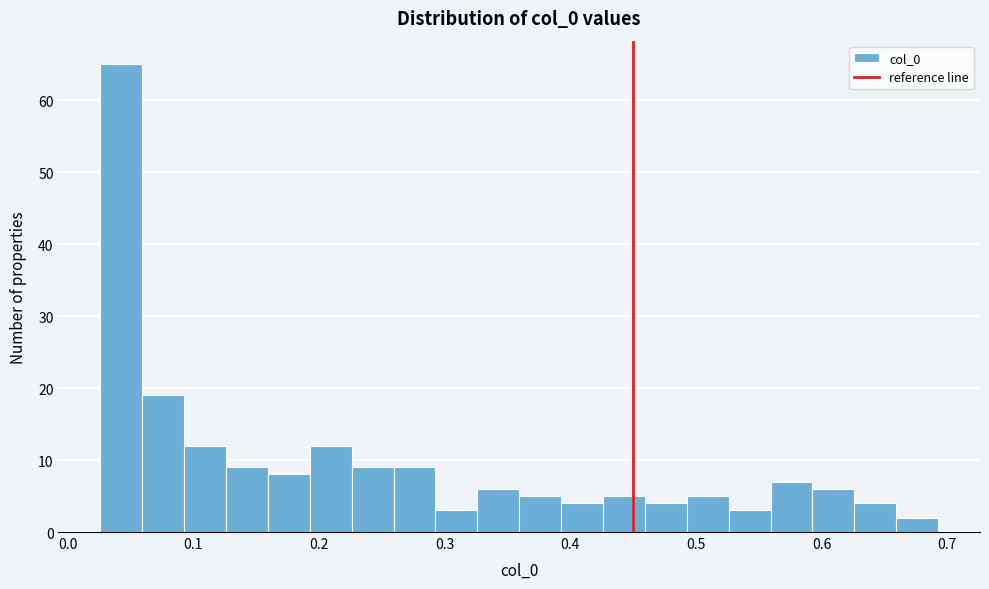

Around what value on the x-axis is the tallest bar? Give the approximate position of its centre, as read against the axis.

0.04